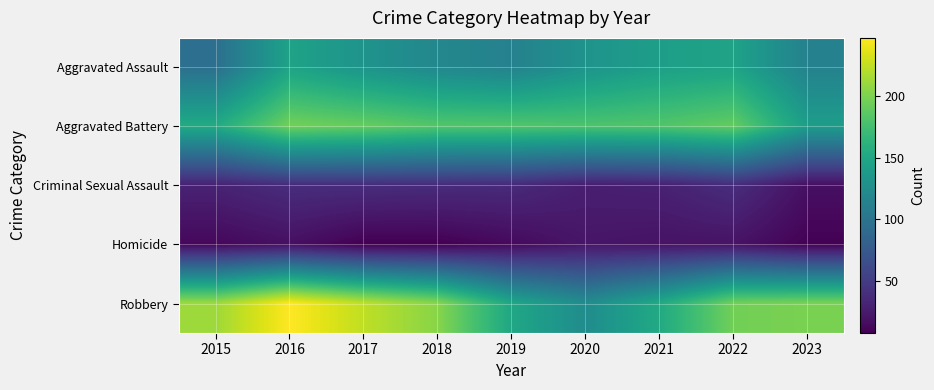

Which series changed the most between 2015 and 2020?

Robbery